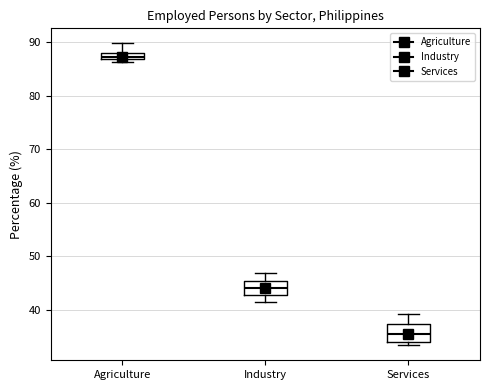

Where is the upper edge of the box for Services on the y-axis? The values are not printed on the chart, so give them approximately, as read against the axis.

37